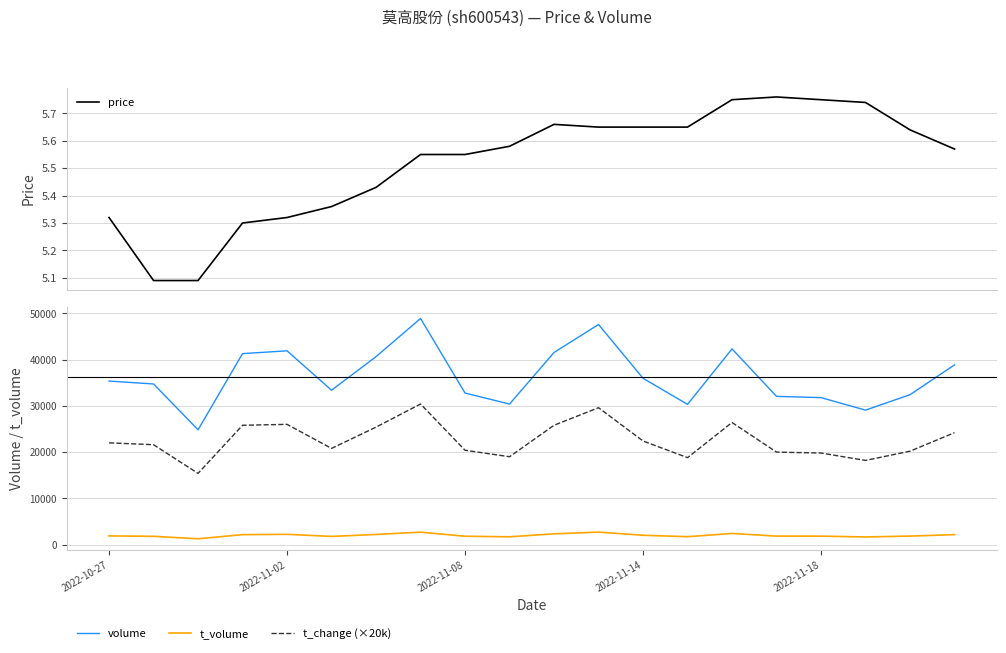

Which series has the largest range (max minus min)?

volume